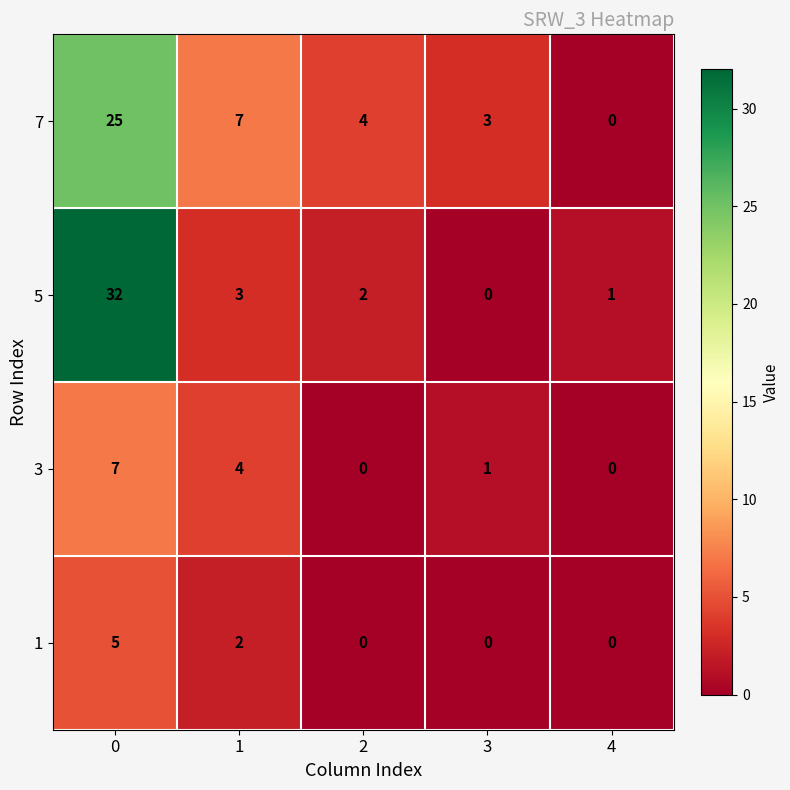

True or false: 3 has a value of -4 at 4.

False